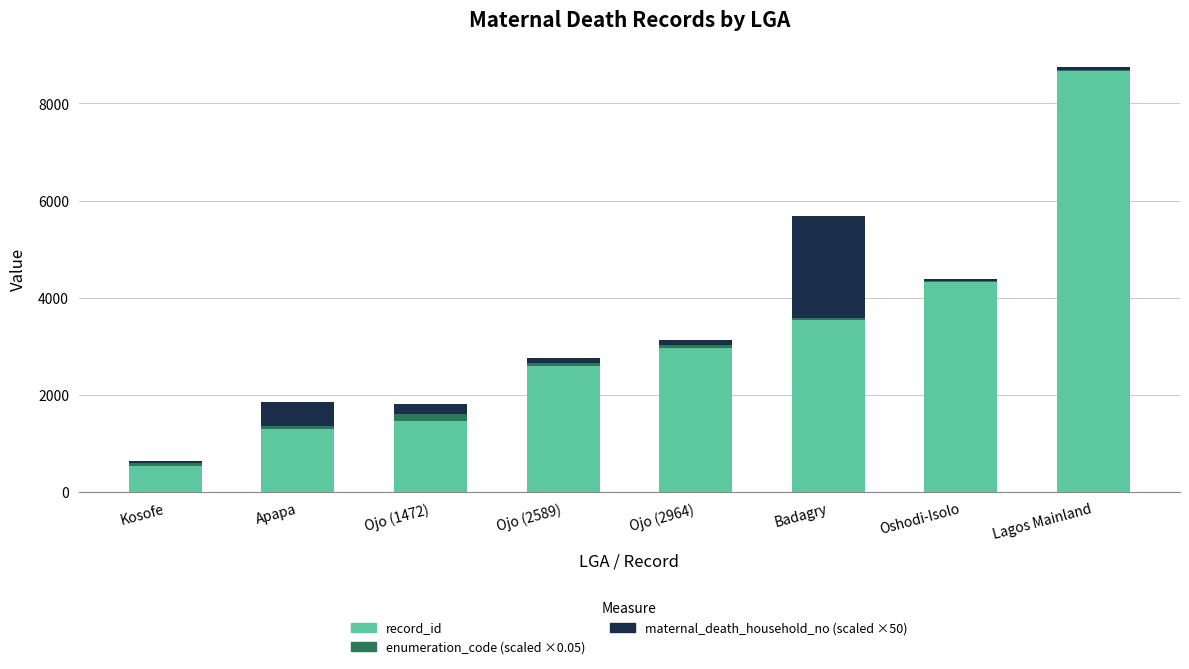

At which category is the sum across all series the highest?

Lagos Mainland